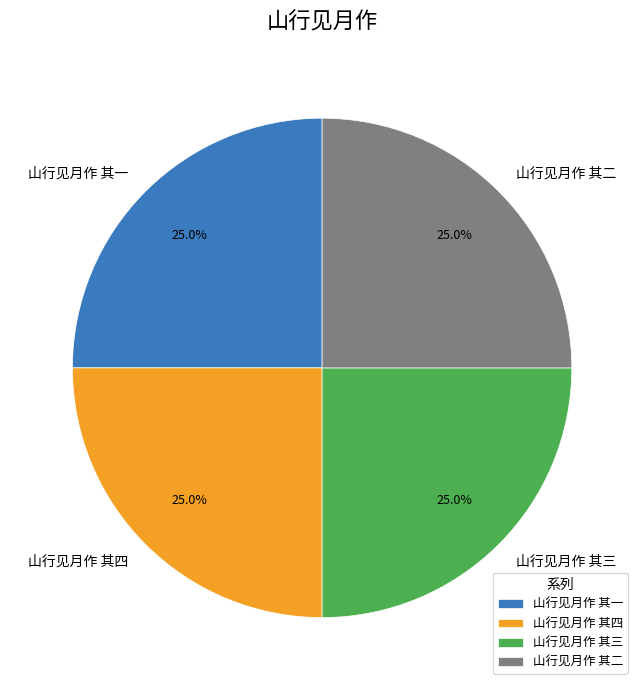

What is the ratio of the value at 山行见月作 其三 to the value at 山行见月作 其二?

1.0